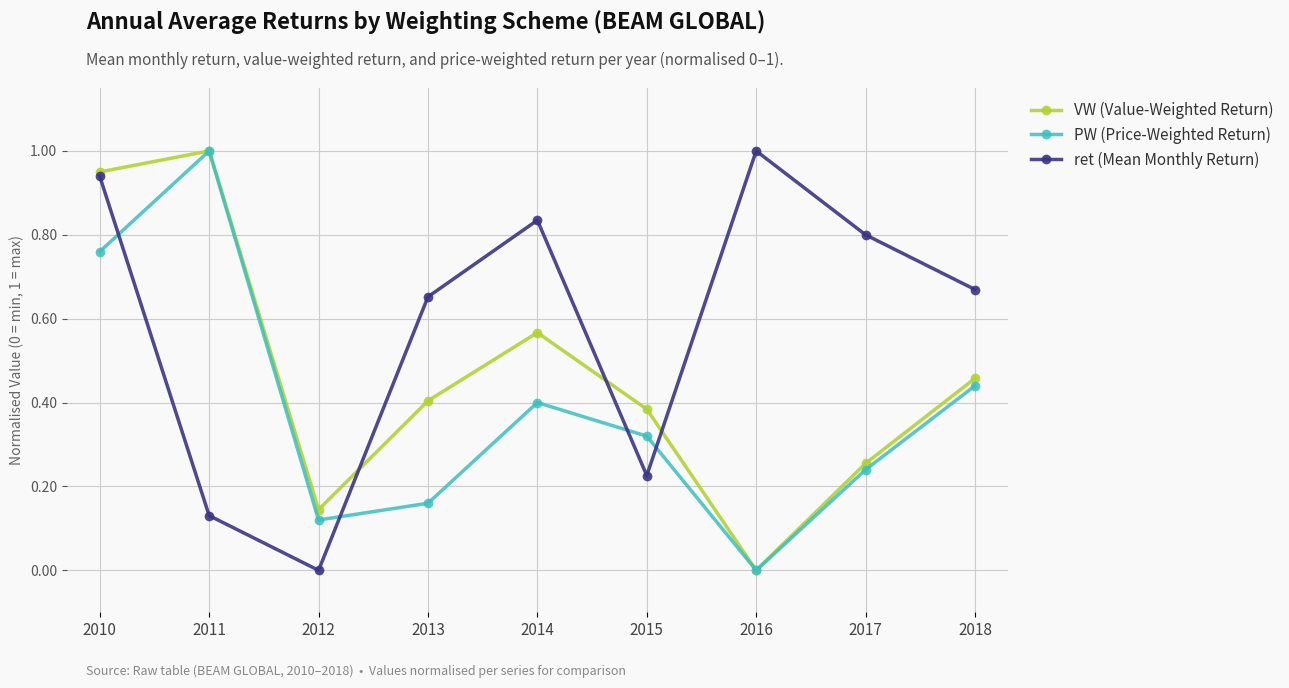

List the series in order of their overall mean, lowest first.

PW (Price-Weighted Return), VW (Value-Weighted Return), ret (Mean Monthly Return)